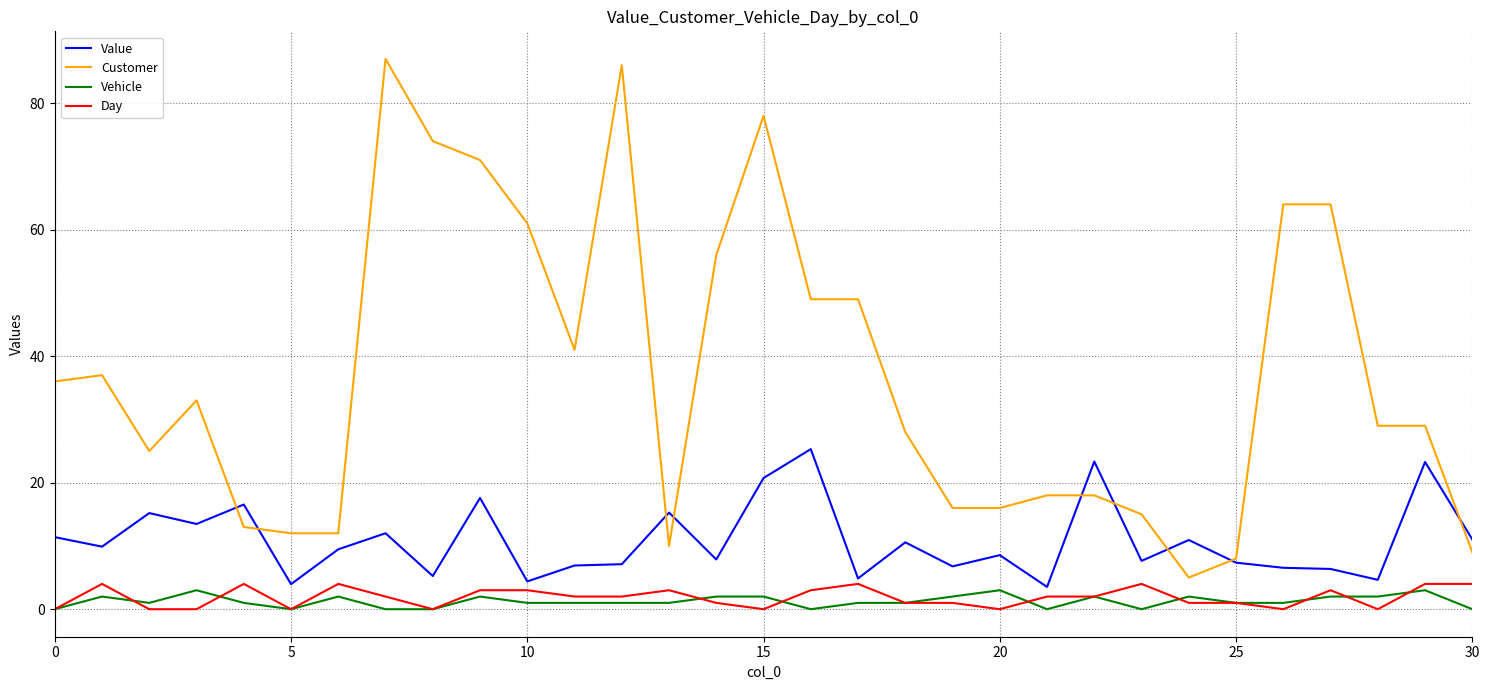

Which series has the largest range (max minus min)?

Customer